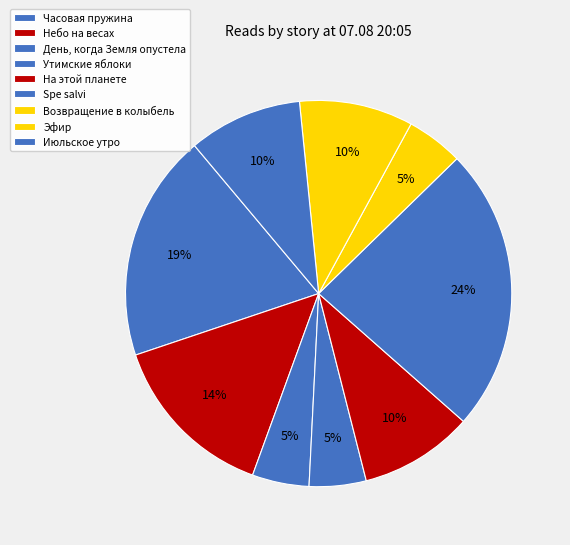

The Spe salvi slice represents 24% of the pie. True or false?

True